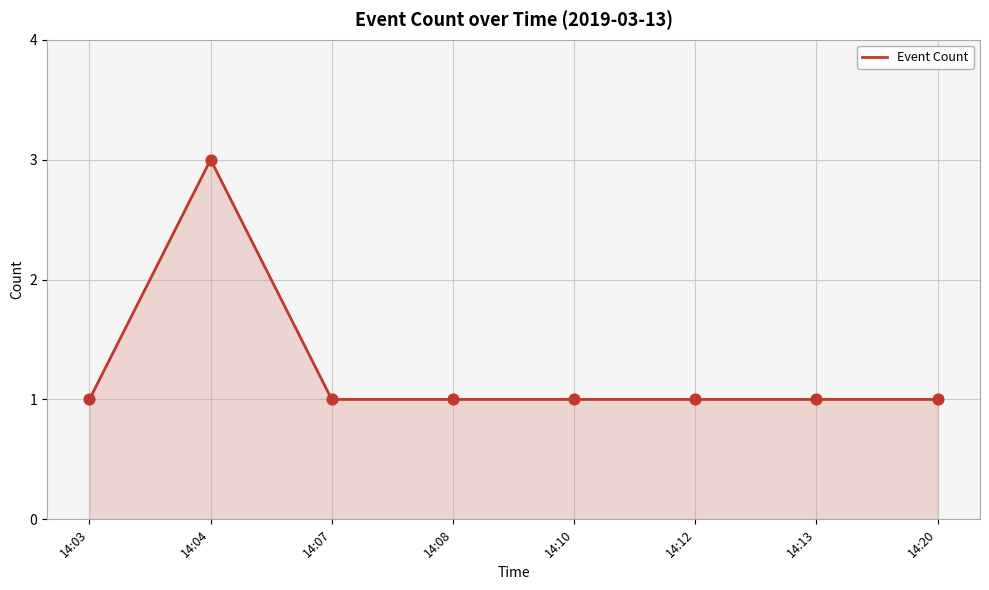

Which has a higher value, 14:20 or 14:04?

14:04